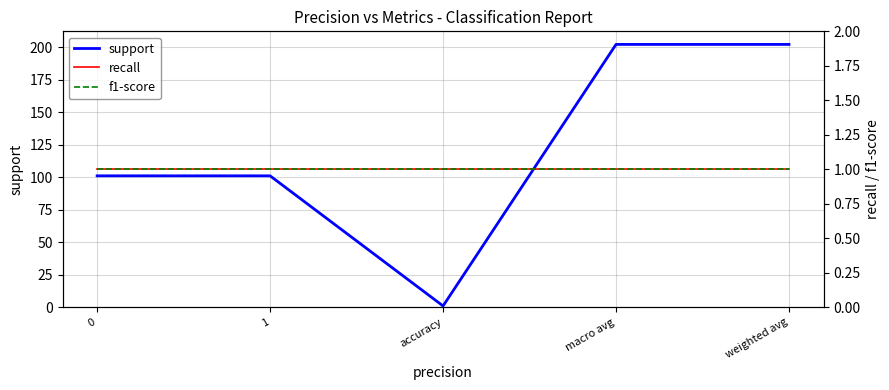

What is the highest value of the recall series?

1